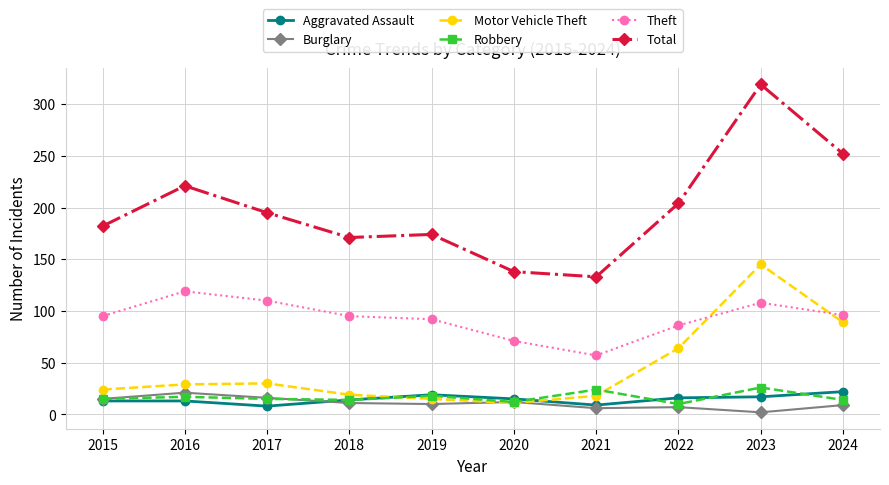

True or false: Motor Vehicle Theft and Total intersect in this chart.

False